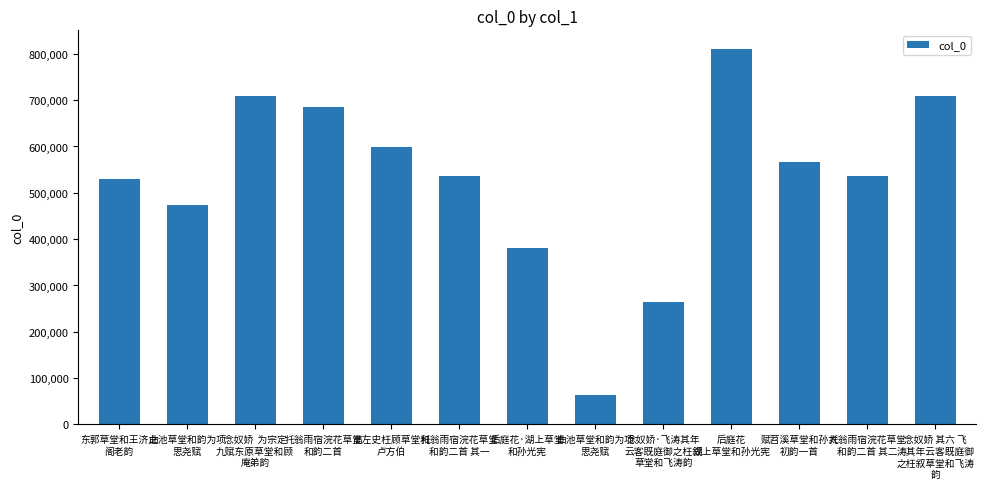

Rank the categories by value from highest to lowest.

后庭花
湖上草堂和孙光宪, 念奴娇  为宗定
九赋东原草堂和顾
庵弟韵, 念奴娇 其六 飞
涛其年云客既庭御
之枉叙草堂和飞涛
韵, 托翁雨宿浣花草堂
和韵二首, 高左史枉顾草堂和
卢方伯, 赋苕溪草堂和孙太
初韵一首, 托翁雨宿浣花草堂
和韵二首 其二, 托翁雨宿浣花草堂
和韵二首 其一, 东郭草堂和王济之
阁老韵, 曲池草堂和韵为项
思尧赋, 后庭花·湖上草堂
和孙光宪, 念奴娇·飞涛其年
云客既庭御之枉叙
草堂和飞涛韵, 曲池草堂和韵为项
思尧赋